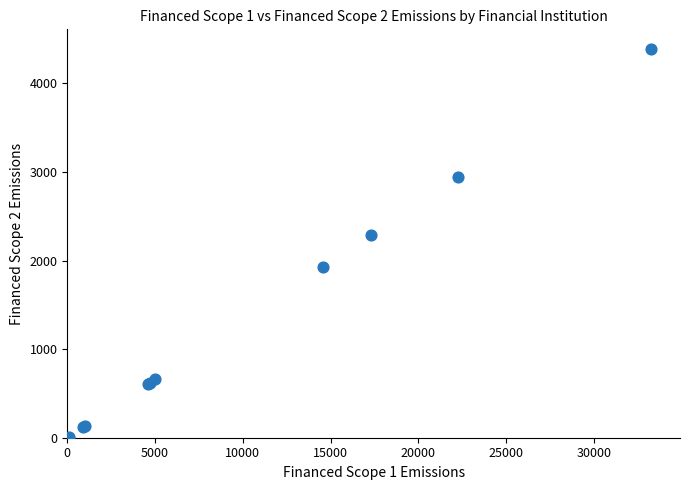

What Y value in the scatter plot is closest to 2202?

2283.7